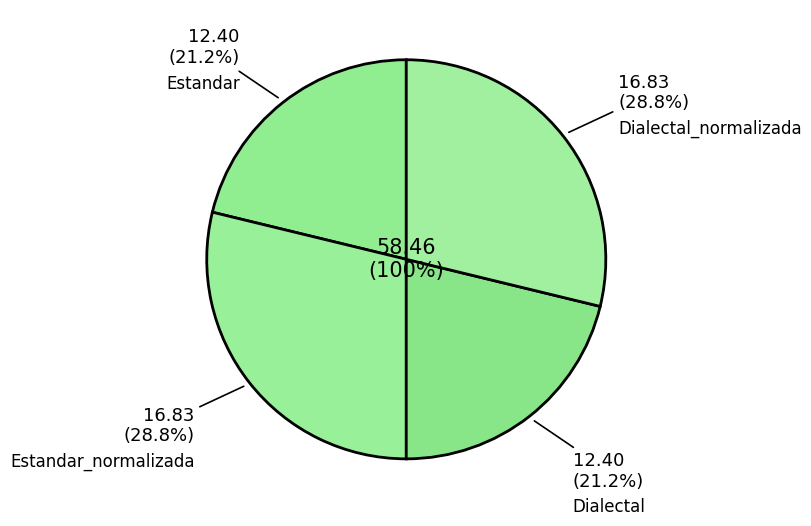

Count the number of slices in the pie.

4